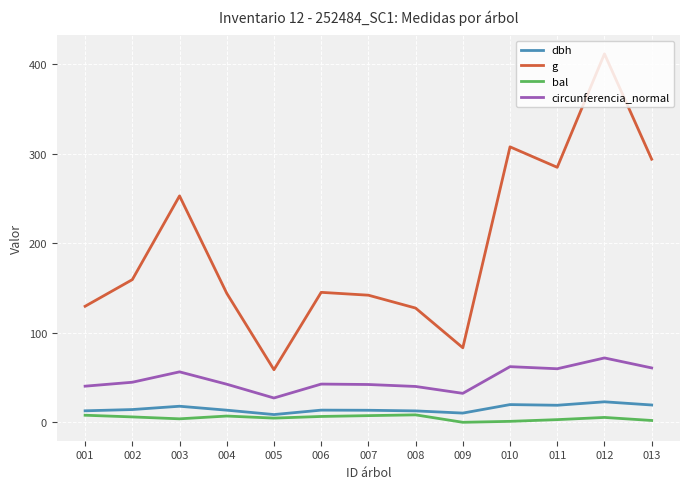

What is the sum of all bal values?

63.3